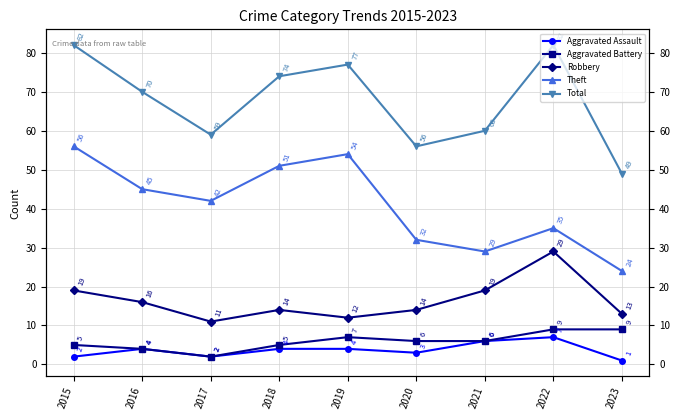

Which has a higher value, 2016 or 2020?

2016